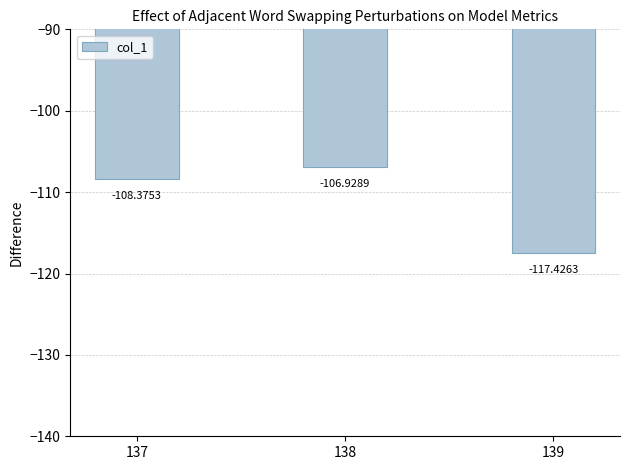

Reading left to right, transcribe all the data shown in this chart.

-108.4	-106.9	-117.4